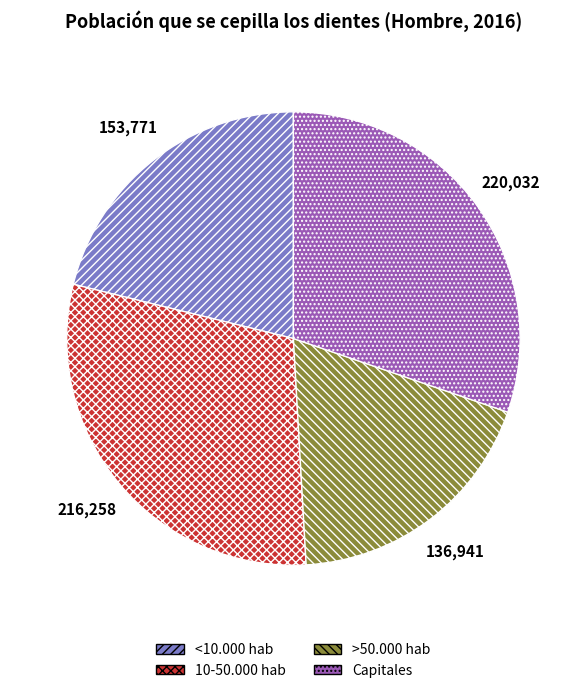

Combined, do >50.000 hab and <10.000 hab account for over 50%?

No